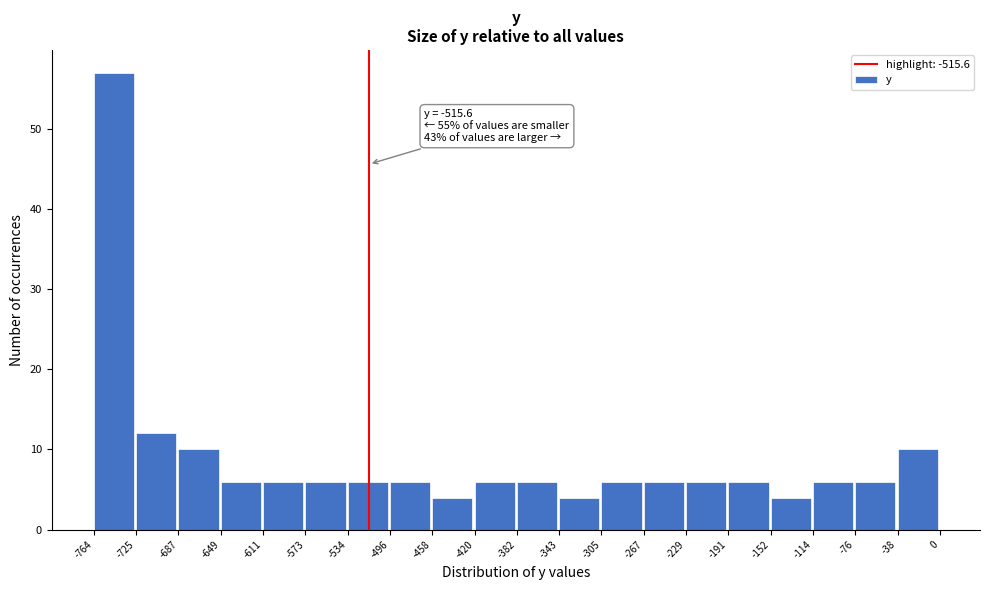

Over which range of the x-axis is the bar tallest?

-764 to -725